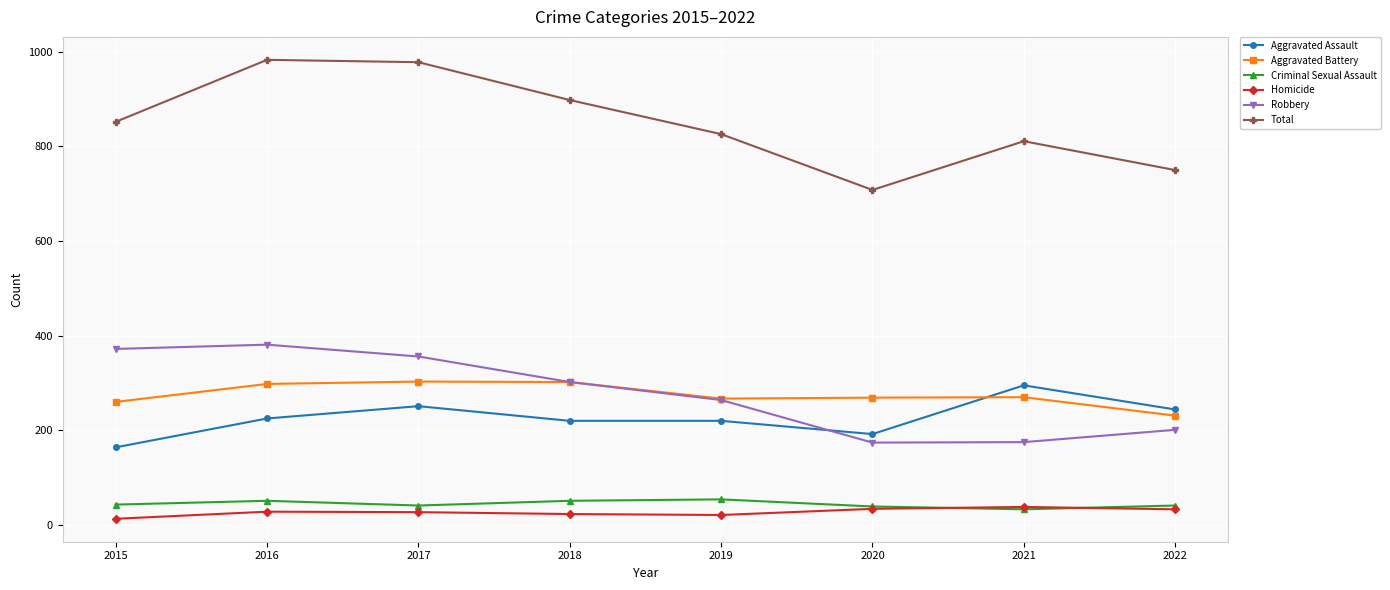

Which series ends up on top after the final intersection of Robbery and Aggravated Assault?

Aggravated Assault